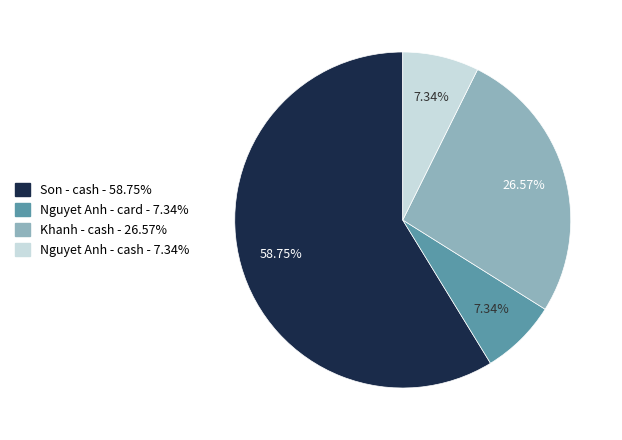

Is there any slice that represents more than half of the pie?

Yes